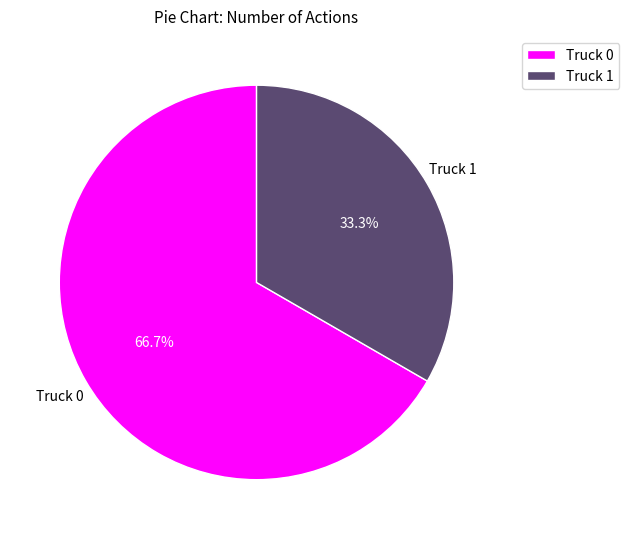

Which category has the biggest portion of the pie?

Truck 0